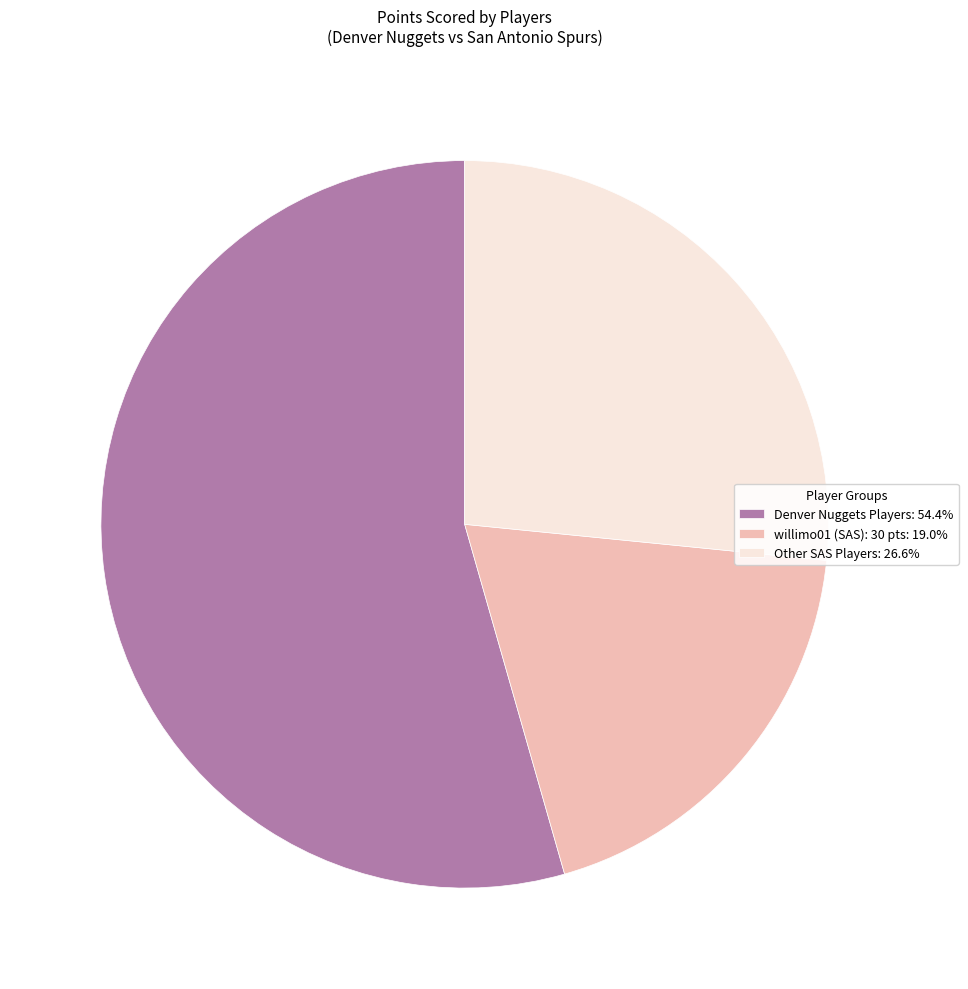

Approximately how many times larger is the value at willimo01 (SAS): 30 pts: 19.0% compared to Denver Nuggets Players: 54.4%?

0.3